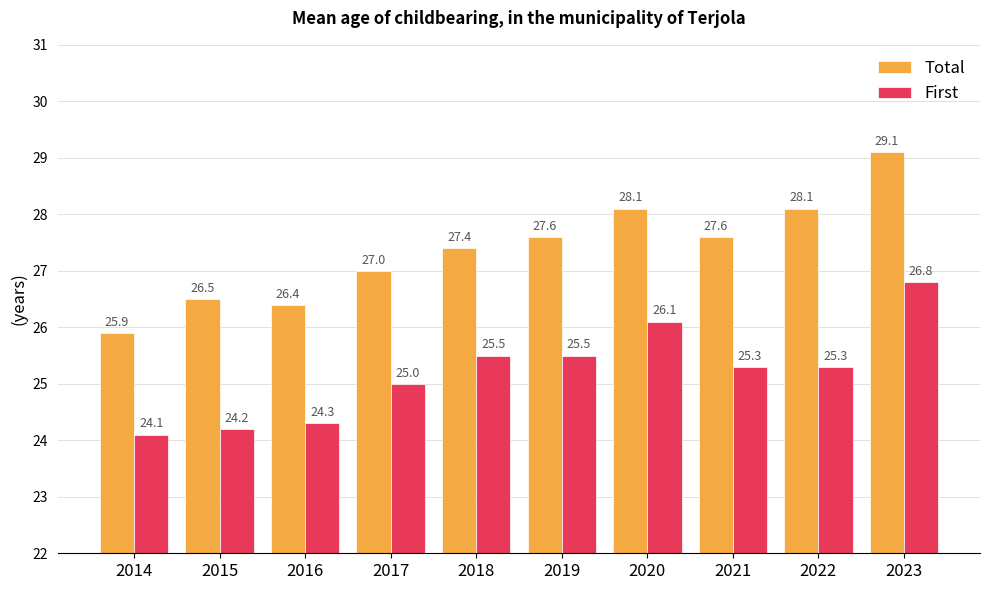

At 2022, list the series in order from smallest to largest.

First, Total